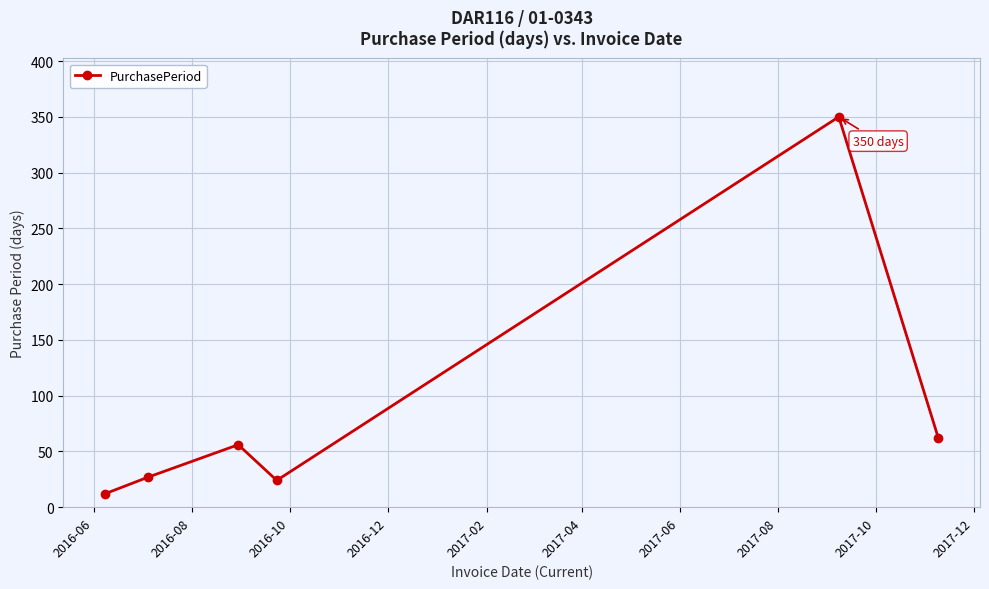

Reading left to right, transcribe all the data shown in this chart.

12	27	56	24	350	62